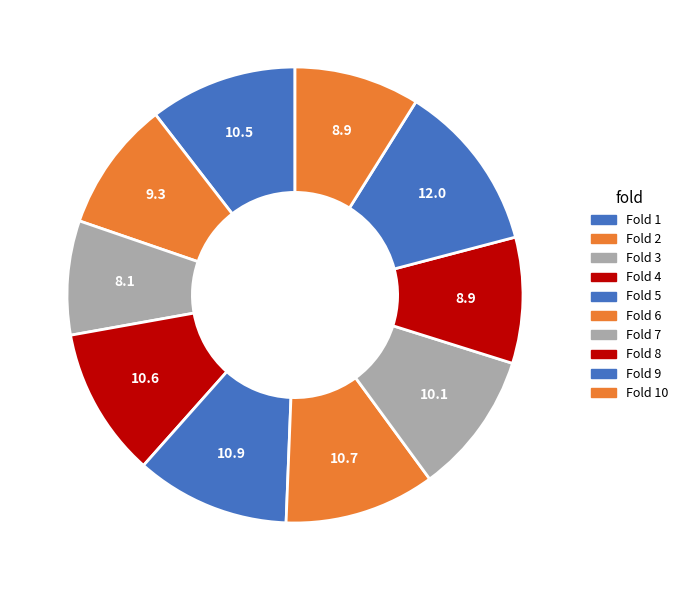

Rank the categories by value from lowest to highest.

Fold 3, Fold 10, Fold 8, Fold 2, Fold 7, Fold 1, Fold 4, Fold 6, Fold 5, Fold 9